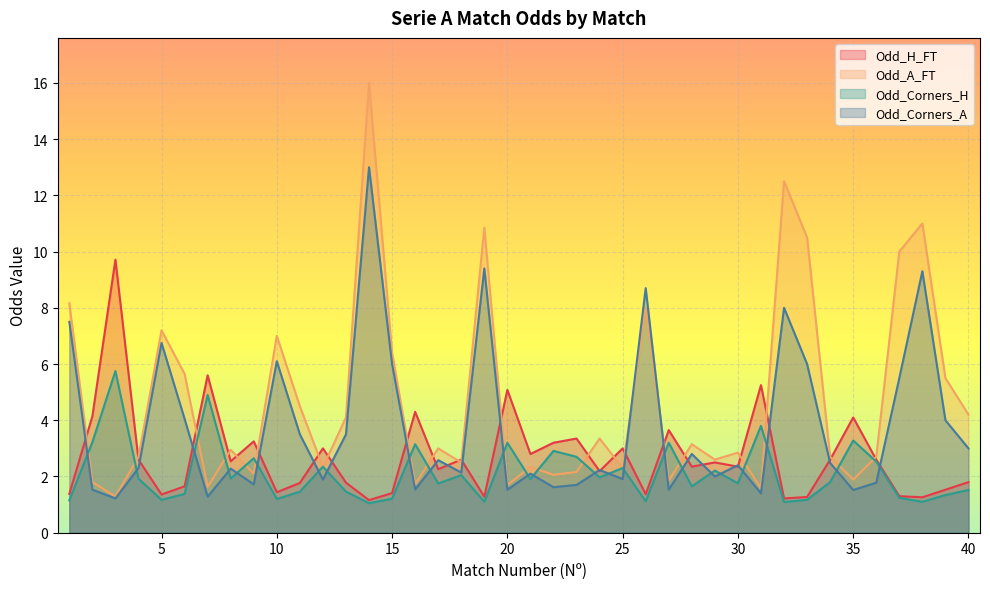

What is the average value of the Odd_A_FT series?

4.7